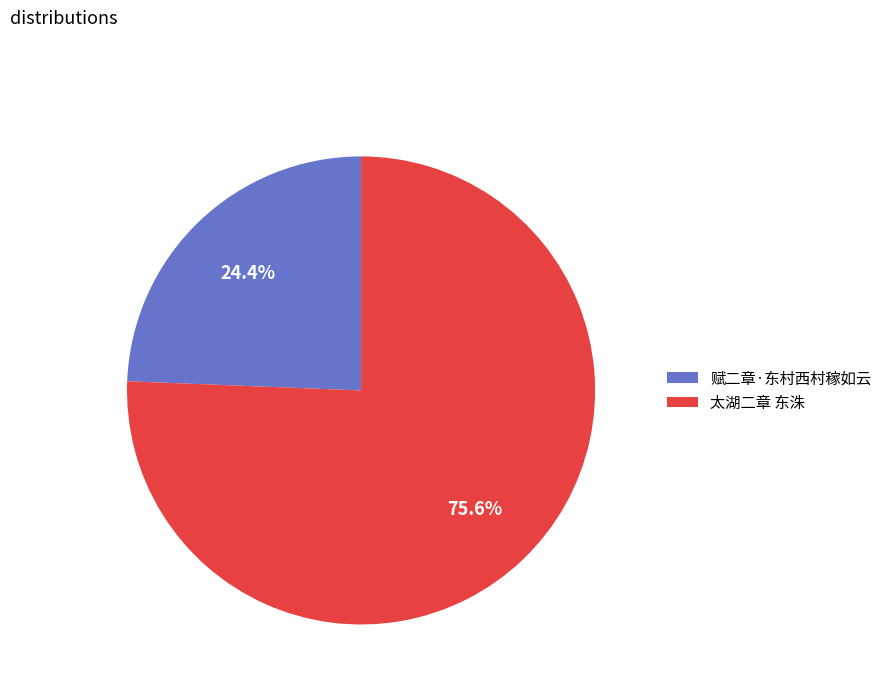

True or false: 赋二章·东村西村稼如云 accounts for 24% of the total.

True